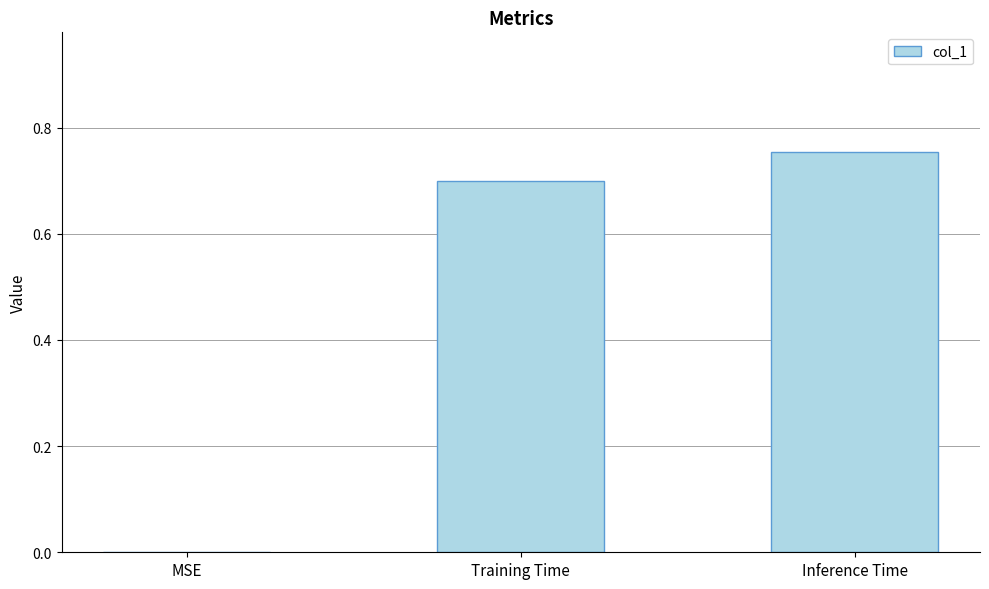

What is the change in value from MSE to Inference Time?

+0.8